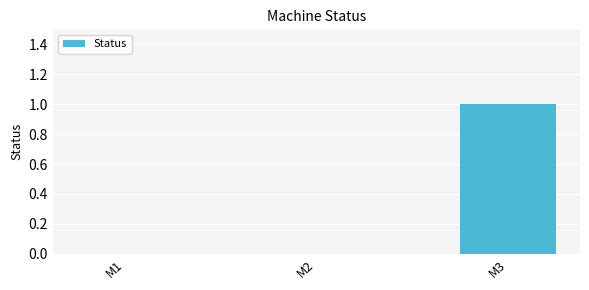

Count the number of data series in this chart.

1